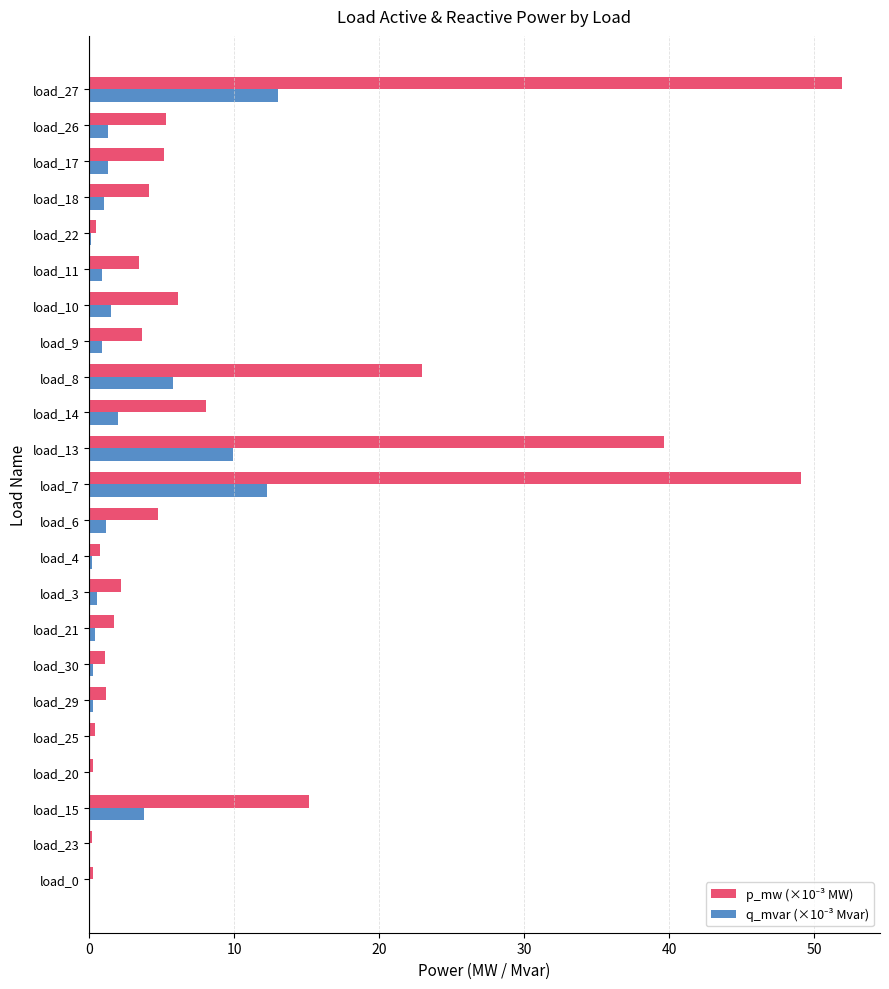

What is the maximum value shown in the chart?

51.9